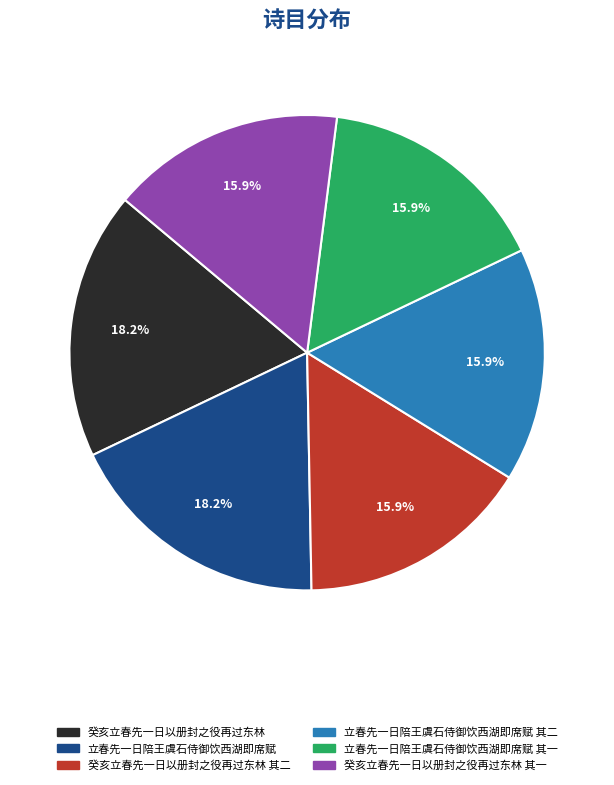

Is there a majority slice in this chart?

No